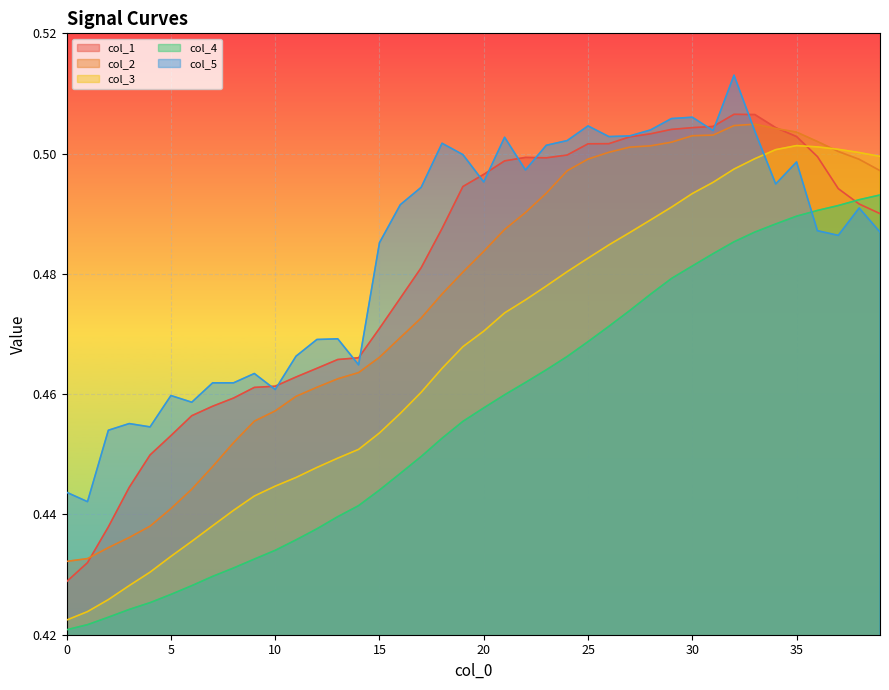

At 21, list the series in order from largest to smallest.

col_5, col_1, col_2, col_3, col_4